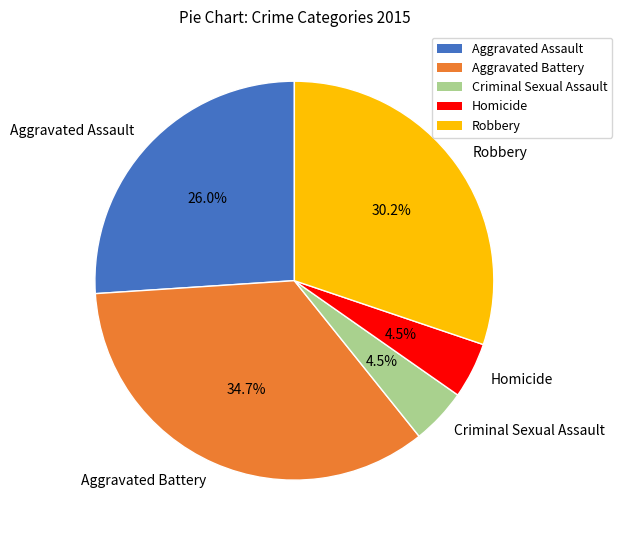

How much of the chart is everything except Robbery?

69.8%